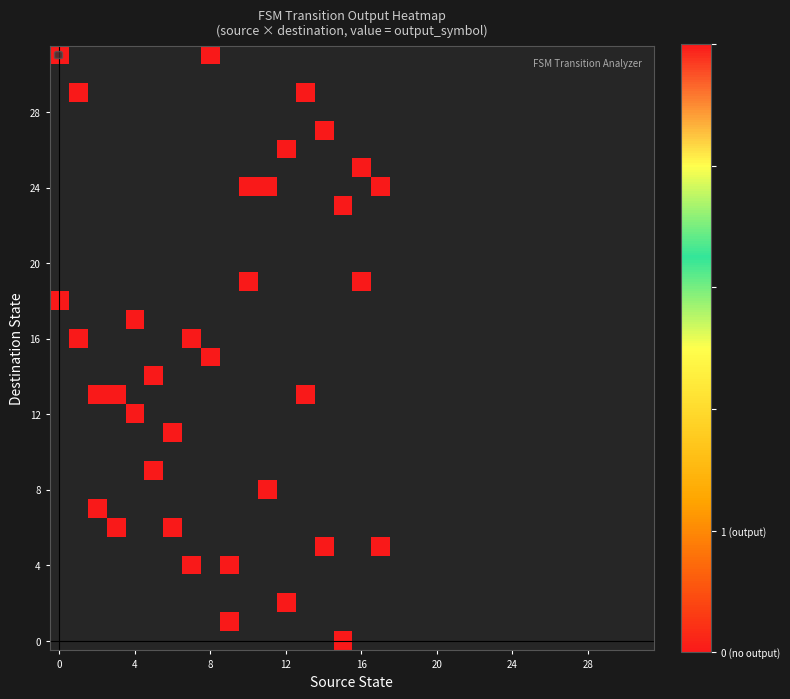

Which has a higher value, 20 or 29?

29